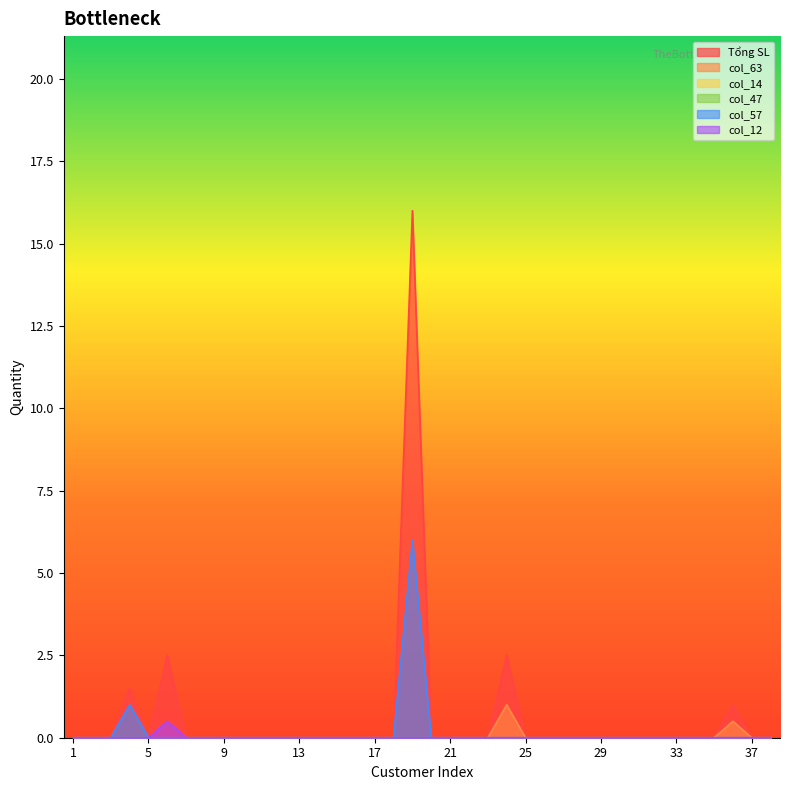

True or false: col_57 and col_63 cross at least once.

False